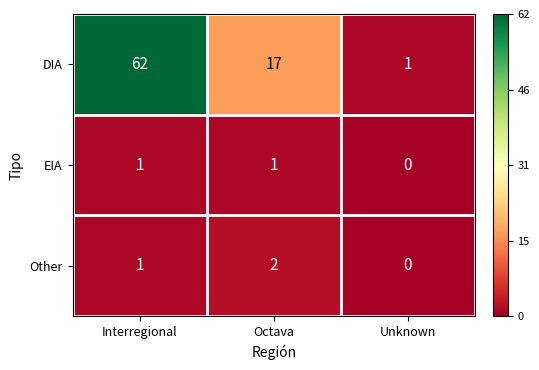

Which category has the lowest value in the Other series?

Unknown